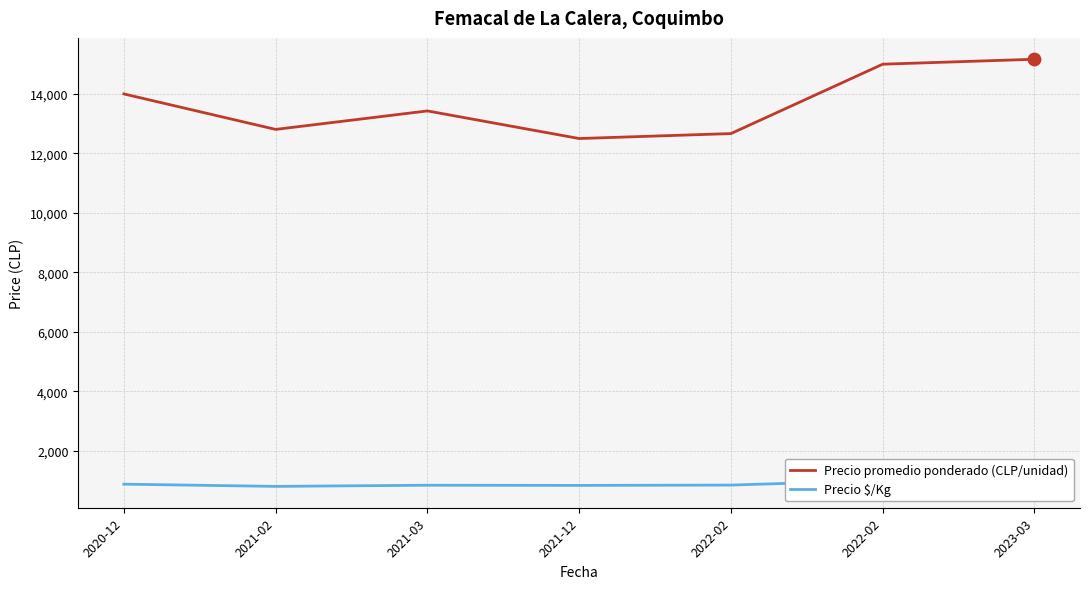

What are all the series names shown in the legend?

Precio promedio ponderado (CLP/unidad), Precio $/Kg